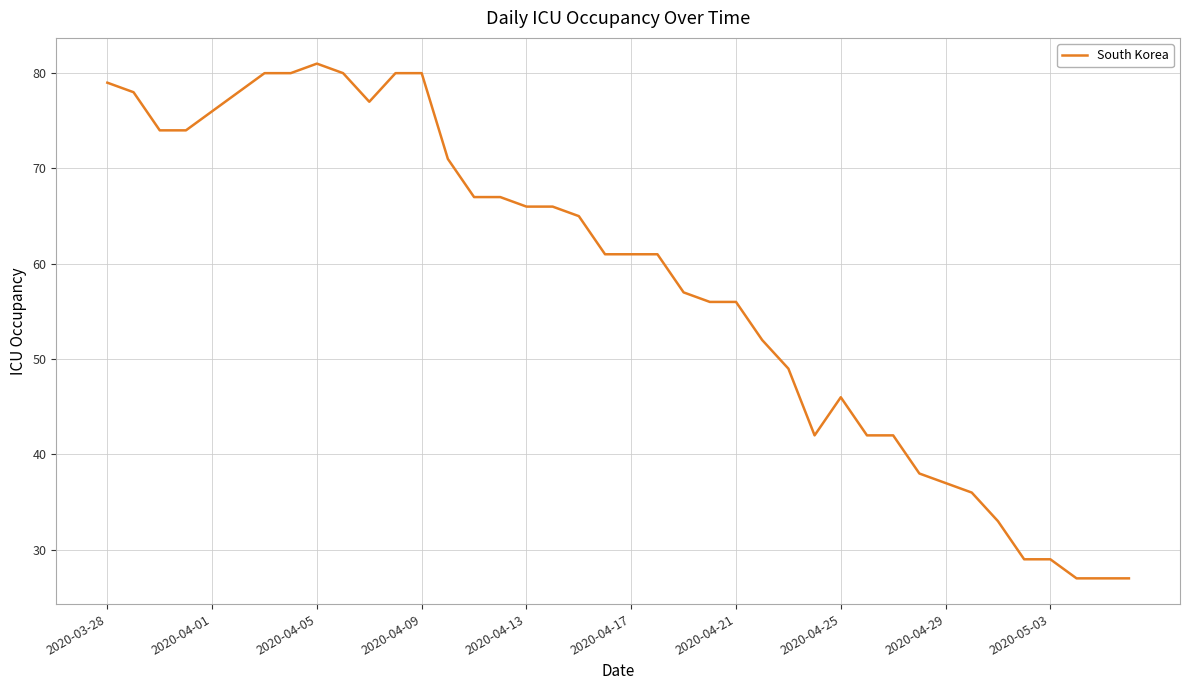

What is the greatest value displayed?

81